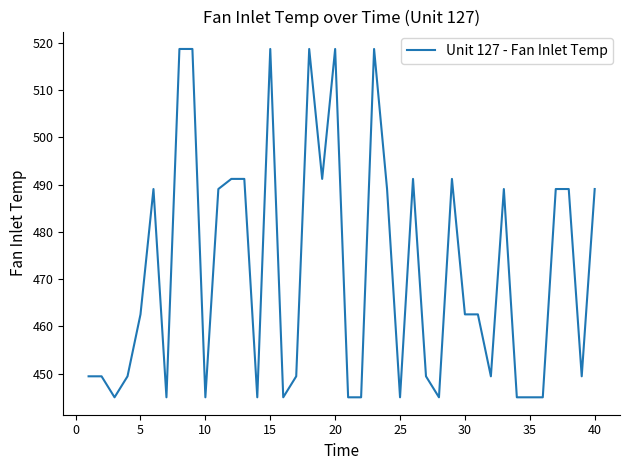

What is the minimum value shown in the chart?

445.0